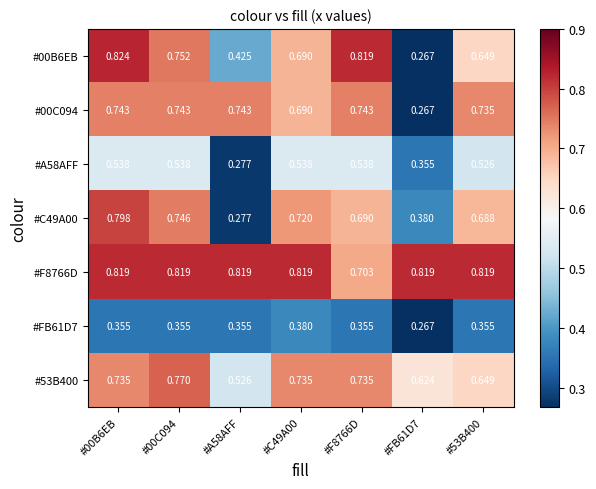

Reading left to right, list all the values displayed in this chart.

row_0: 0.8	0.8	0.4	0.7	0.8	0.3	0.6
row_1: 0.7	0.7	0.7	0.7	0.7	0.3	0.7
row_2: 0.5	0.5	0.3	0.5	0.5	0.4	0.5
row_3: 0.8	0.7	0.3	0.7	0.7	0.4	0.7
row_4: 0.8	0.8	0.8	0.8	0.7	0.8	0.8
row_5: 0.4	0.4	0.4	0.4	0.4	0.3	0.4
row_6: 0.7	0.8	0.5	0.7	0.7	0.6	0.6